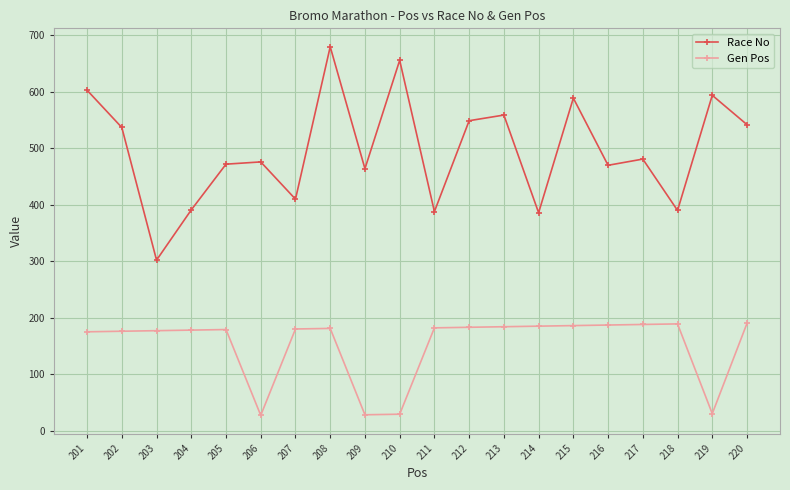

Which series has the largest range (max minus min)?

Race No